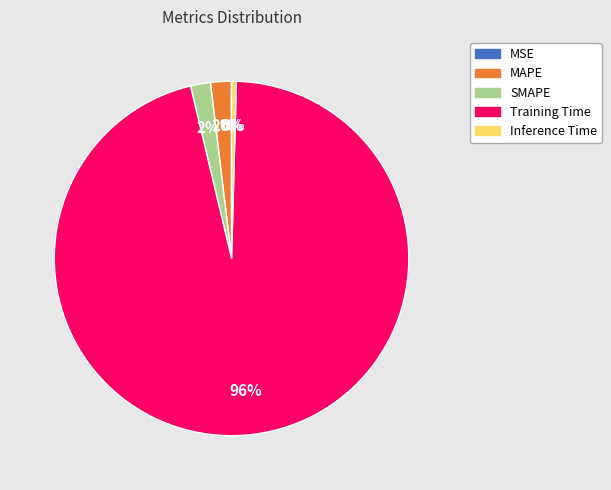

To the nearest percent, what percentage of the pie is SMAPE?

2%